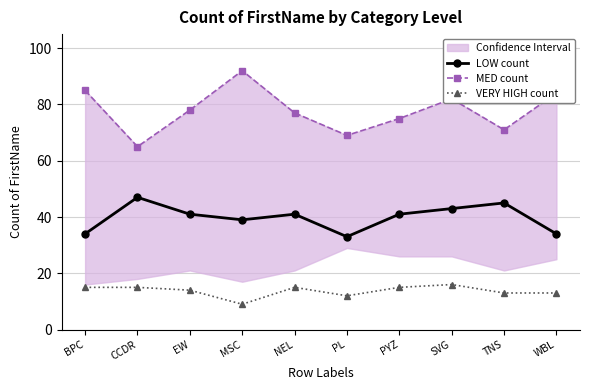

How many data points does each series have?

10